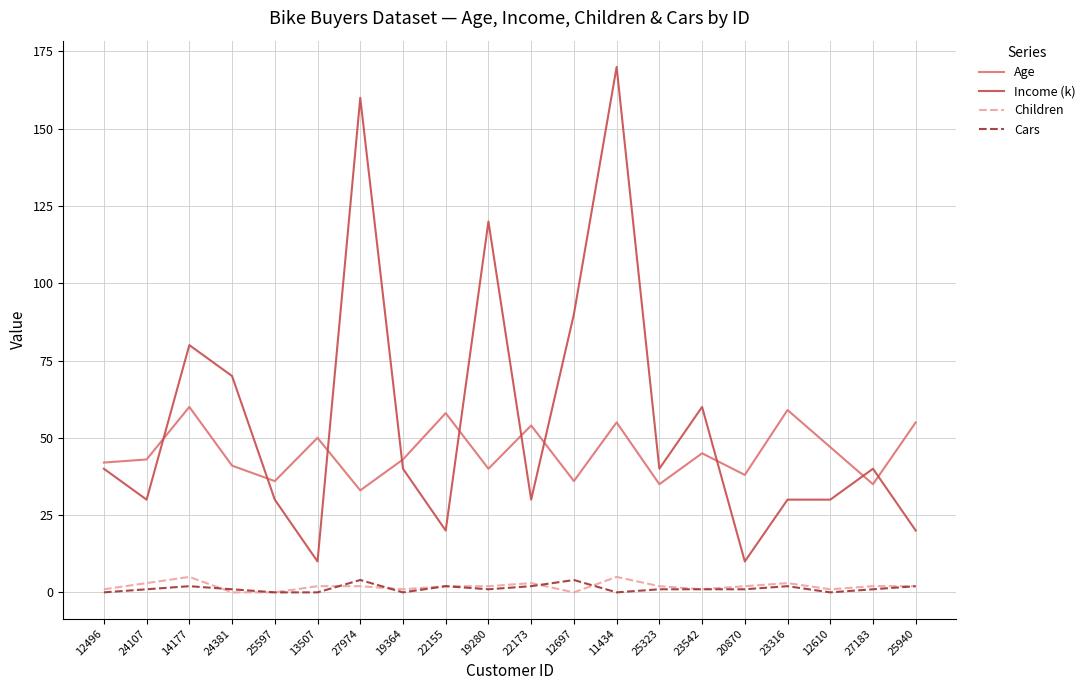

What is the lowest value of the Income (k) series?

10